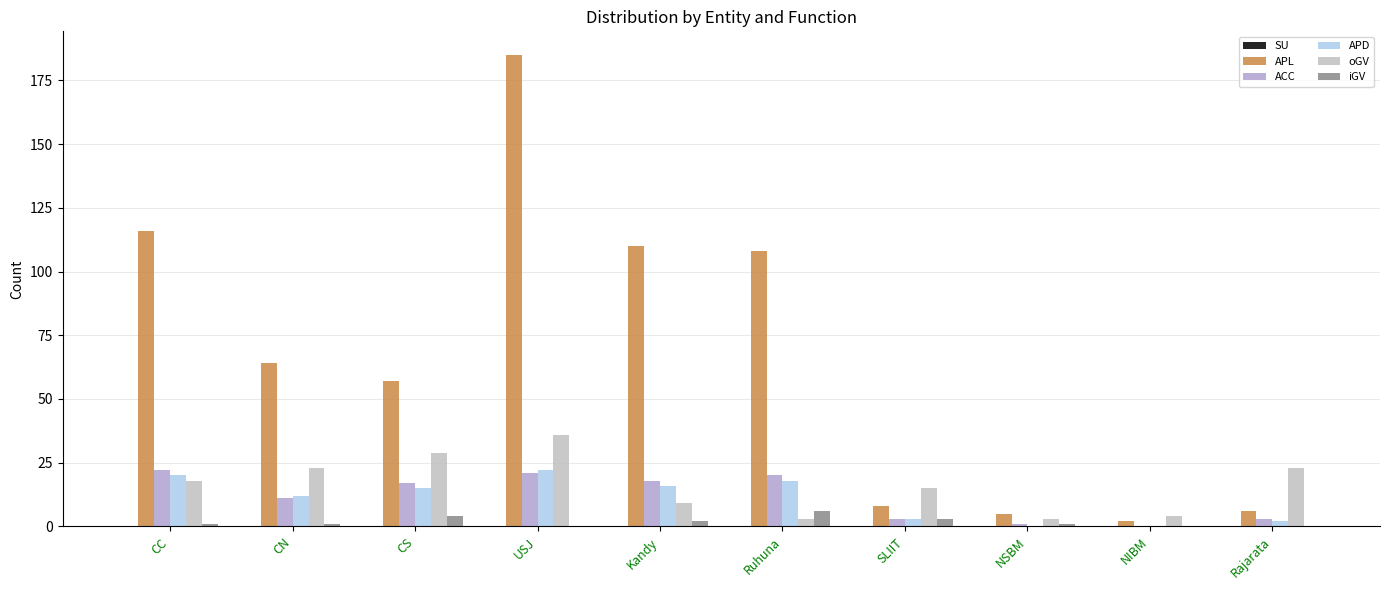

Are the bars horizontal?

No